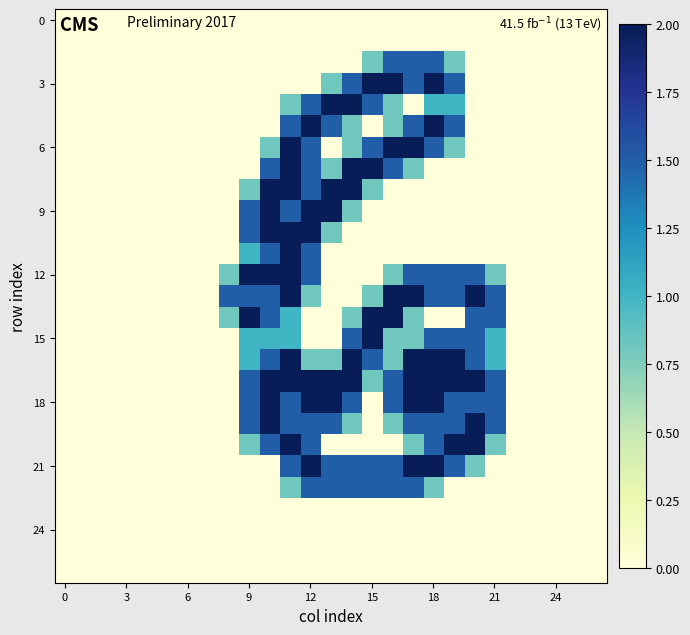

How many series are shown in this chart?

27